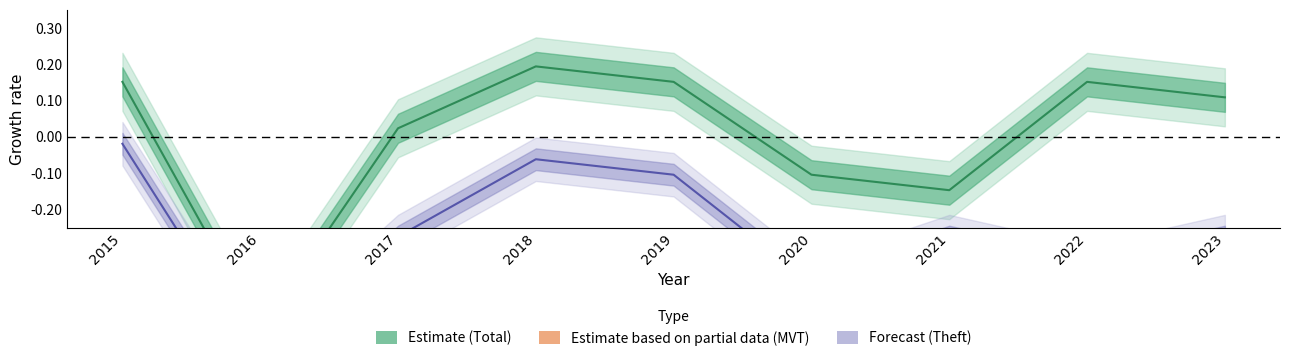

What is the maximum value shown in the chart?

0.2